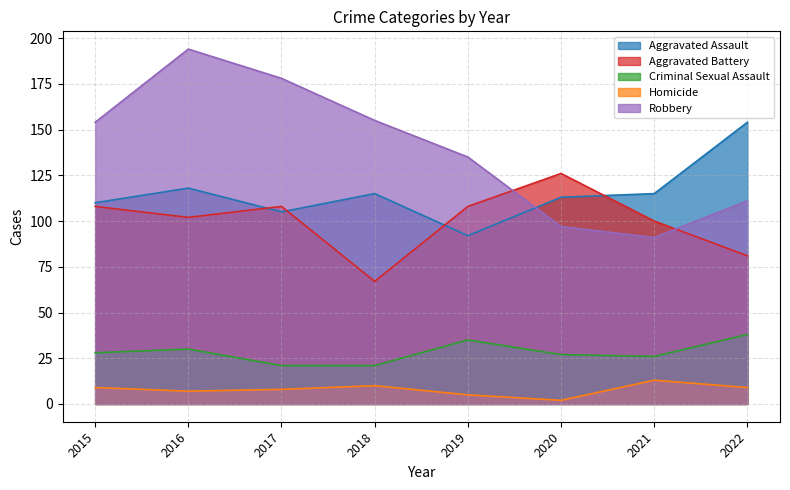

How many data points in Criminal Sexual Assault are above 28?

3